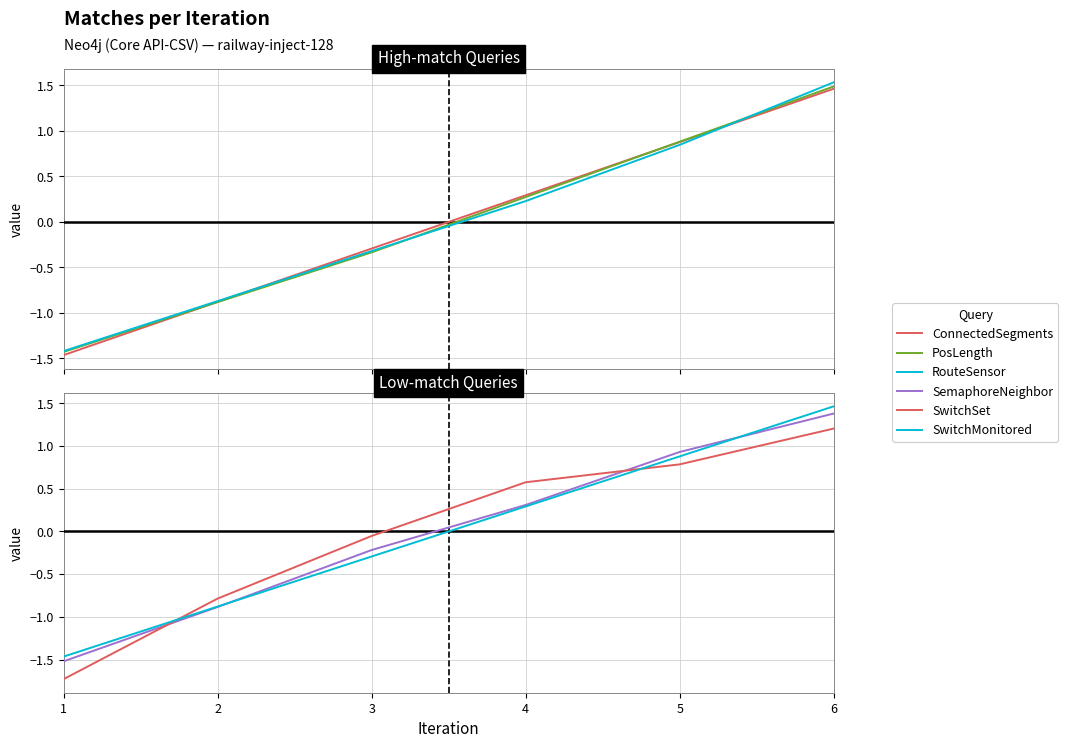

What is the difference between the RouteSensor values at 2 and 3?

0.5